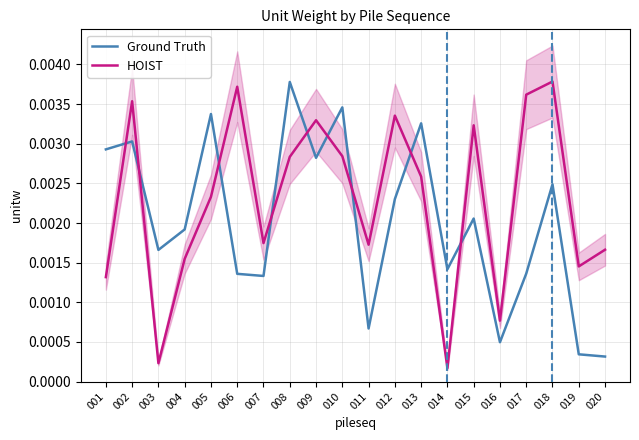

Which has a higher value, 006 or 013?

013